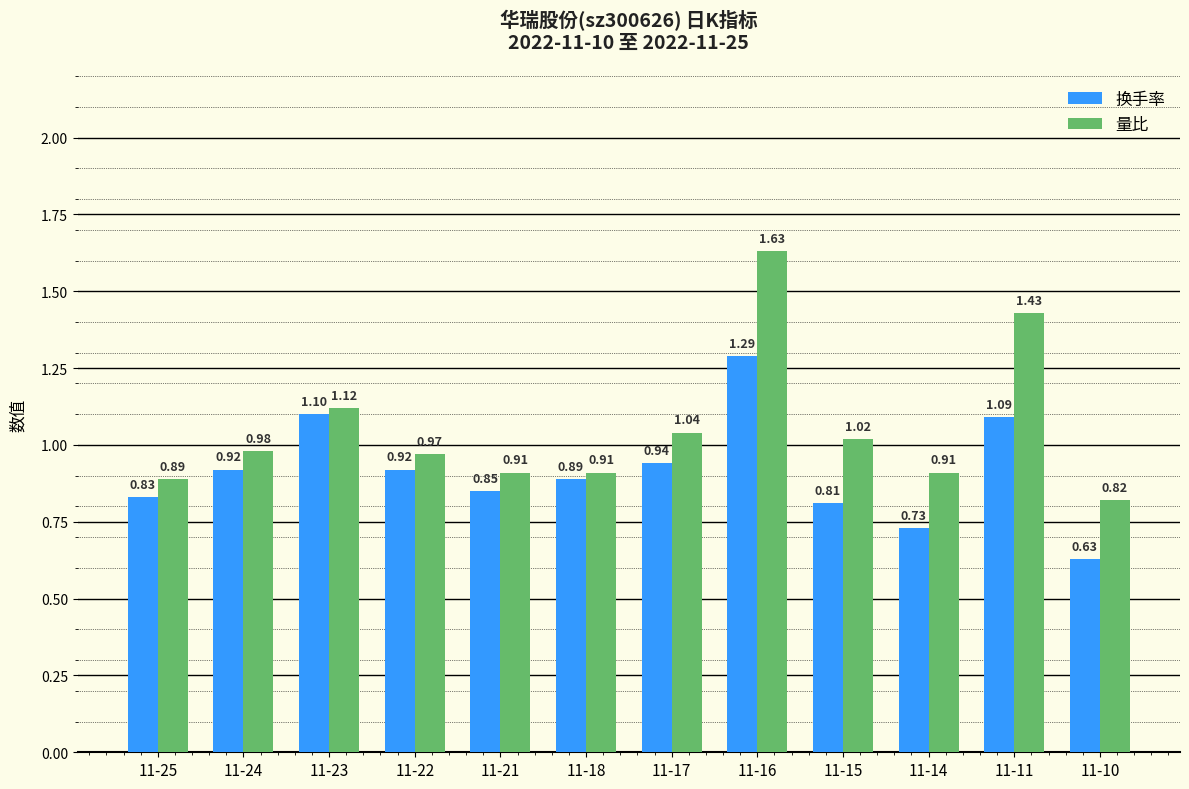

What is the sum of the 换手率 values at 11-11 and 11-22?

2.0